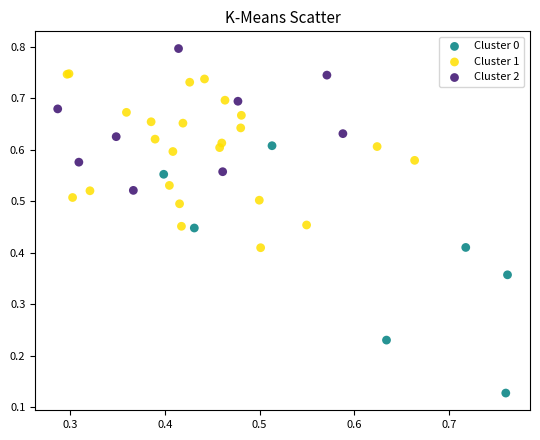

Which series has the widest spread of Y values?

Cluster 0